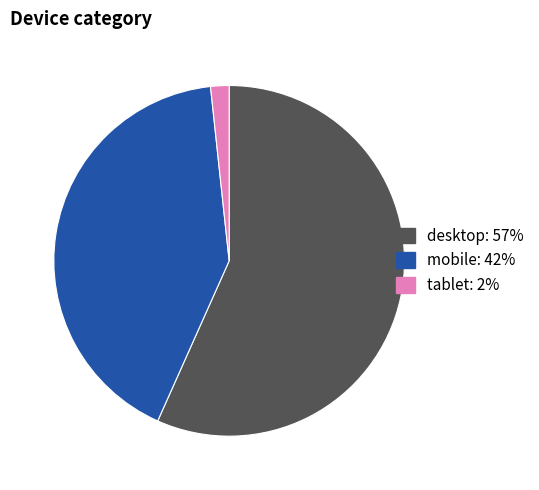

What is the ratio of the value at desktop to the value at mobile?

1.4